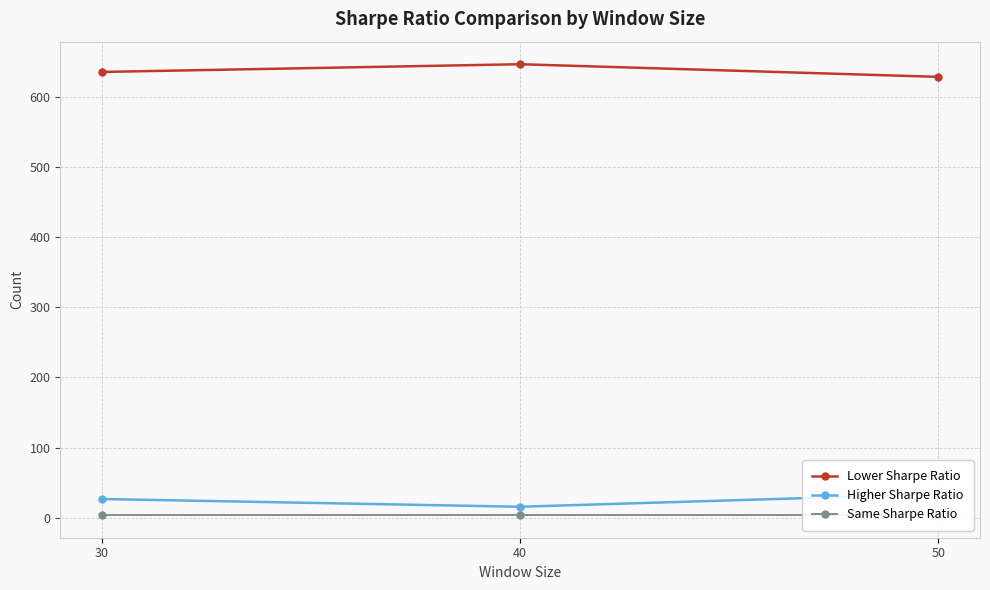

At 50, list the series in order from smallest to largest.

Same Sharpe Ratio, Higher Sharpe Ratio, Lower Sharpe Ratio